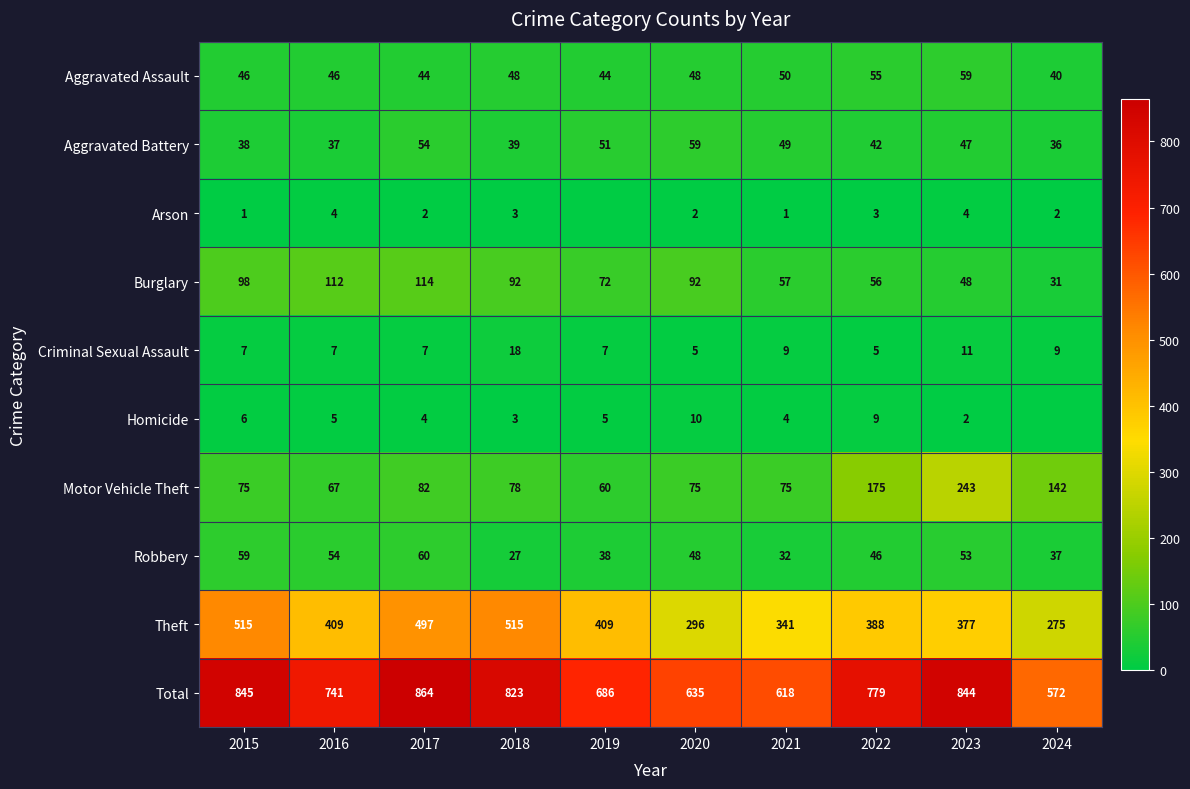

Is the value of Total at 2022 greater than the value of Aggravated Assault at 2016?

Yes